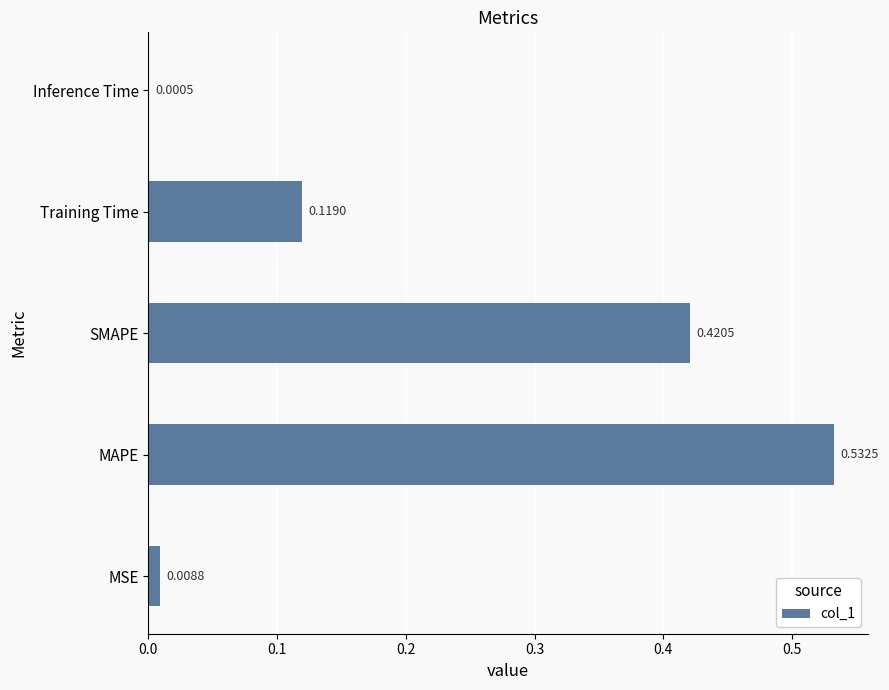

Where is the data nearest to the value 0?

Inference Time